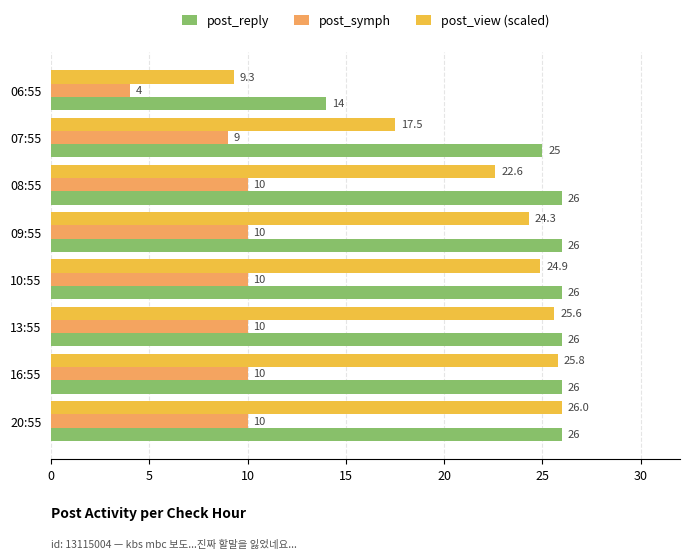

What is the minimum value for post_reply?

14.0